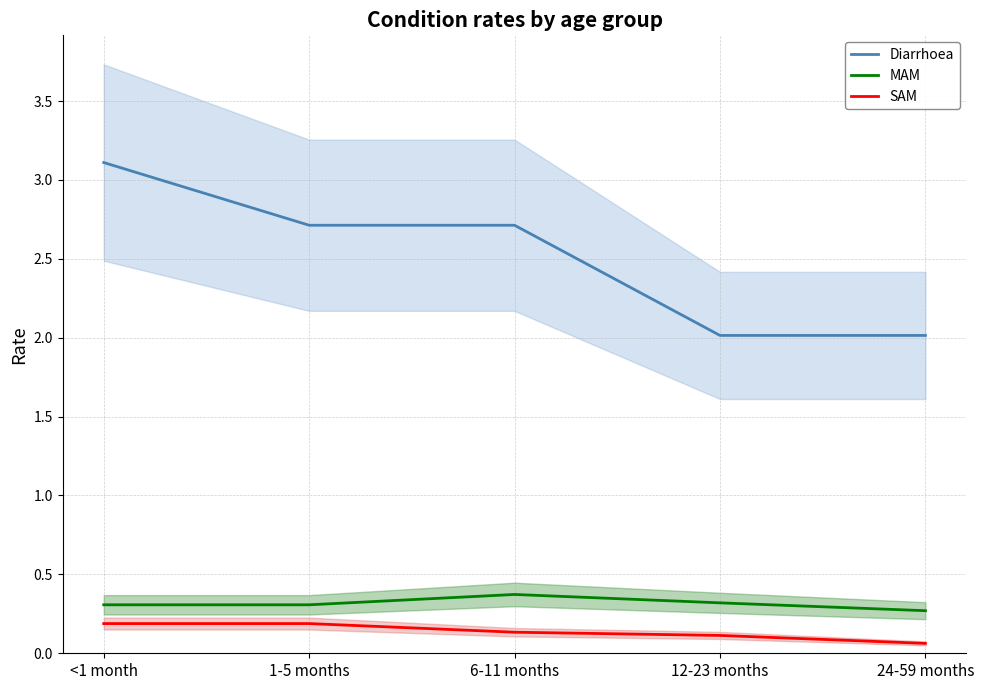

What are all the series names shown in the legend?

Diarrhoea, MAM, SAM